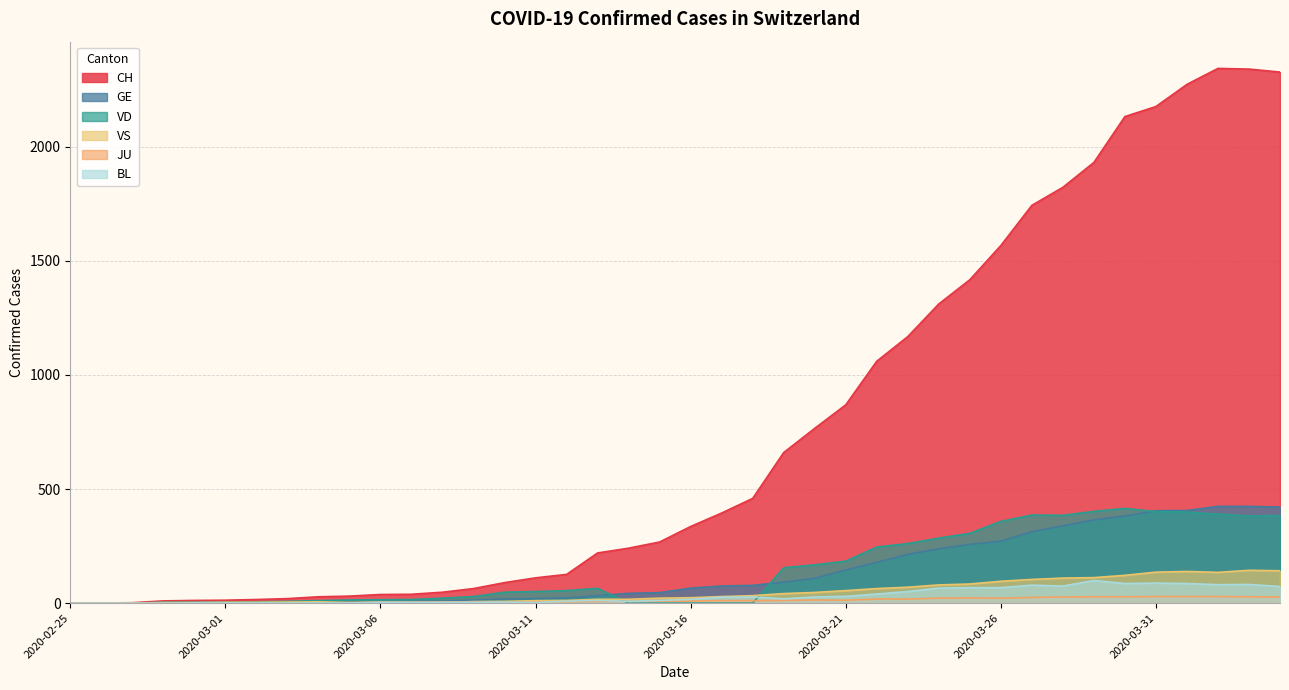

What are all the series names shown in the legend?

CH, GE, VD, VS, JU, BL